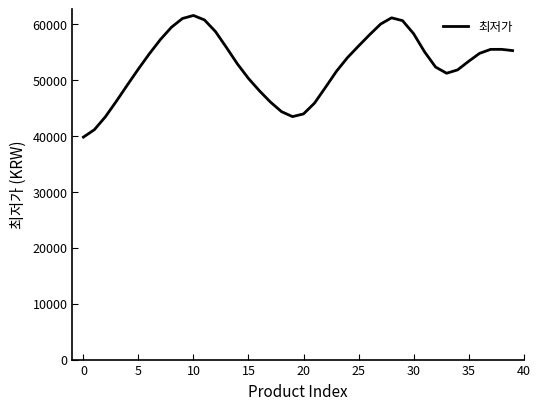

What is the difference between the maximum and minimum values?

21770